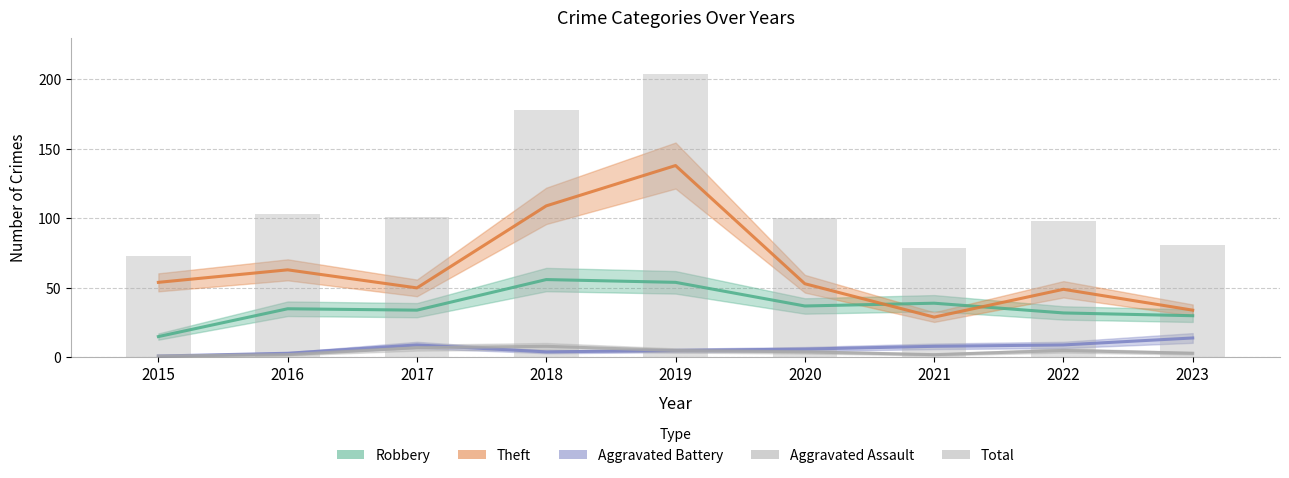

The value at 2020 is 100. True or false?

True